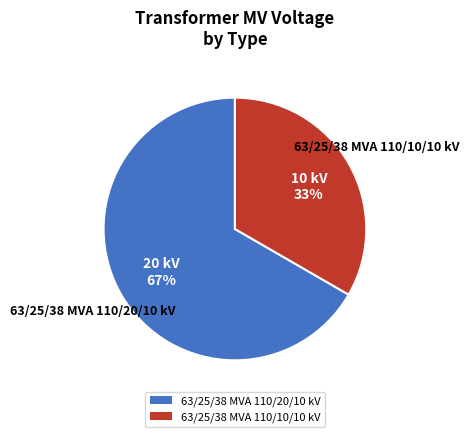

How many slices are in this pie chart?

2